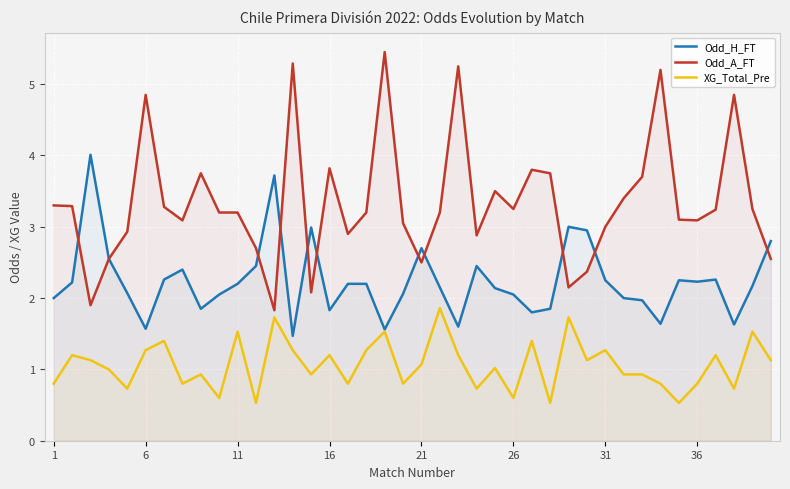

List the series in order of their overall mean, highest first.

Odd_A_FT, Odd_H_FT, XG_Total_Pre